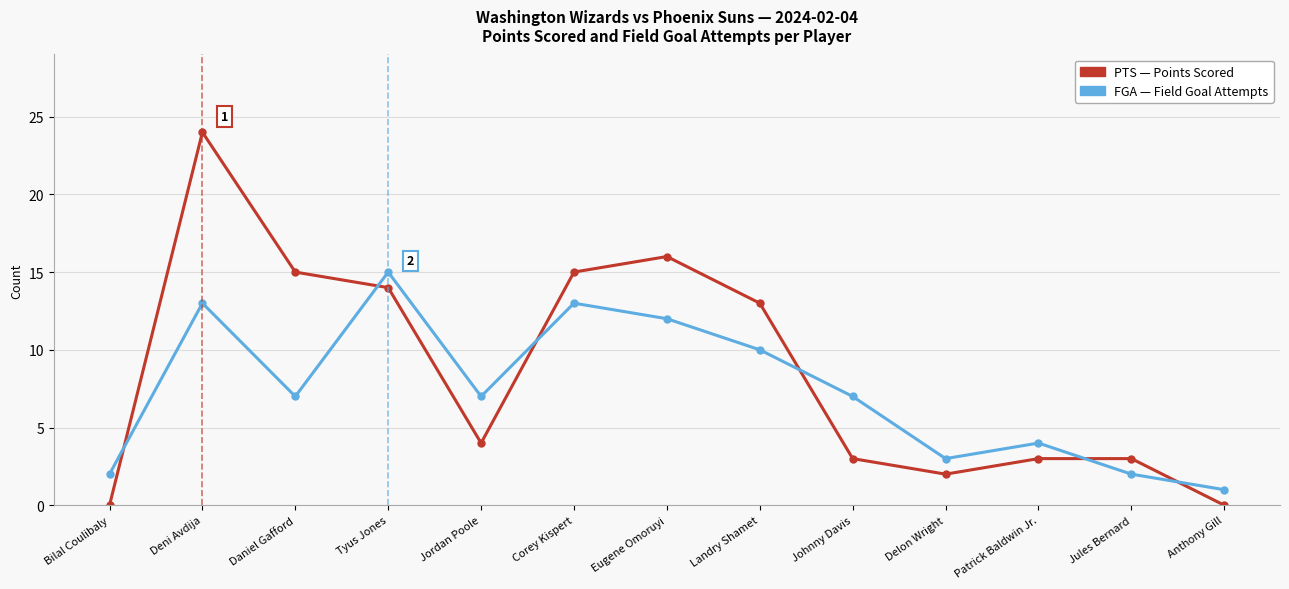

What is the label of the 3rd point from the right?

Patrick Baldwin Jr.